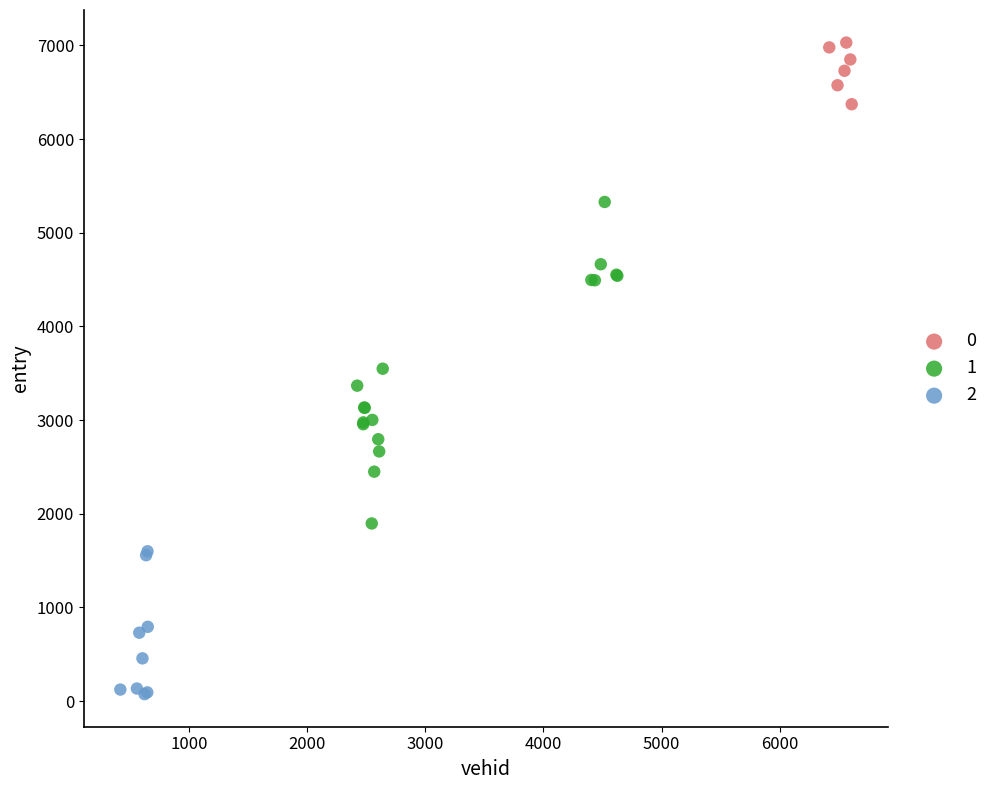

What are all the series names shown in the legend?

0, 1, 2